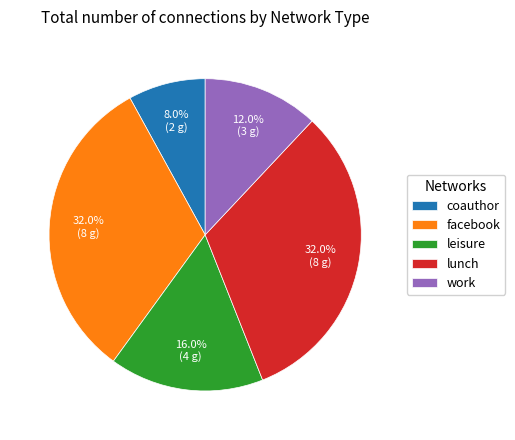

How many segments does this pie chart have?

5